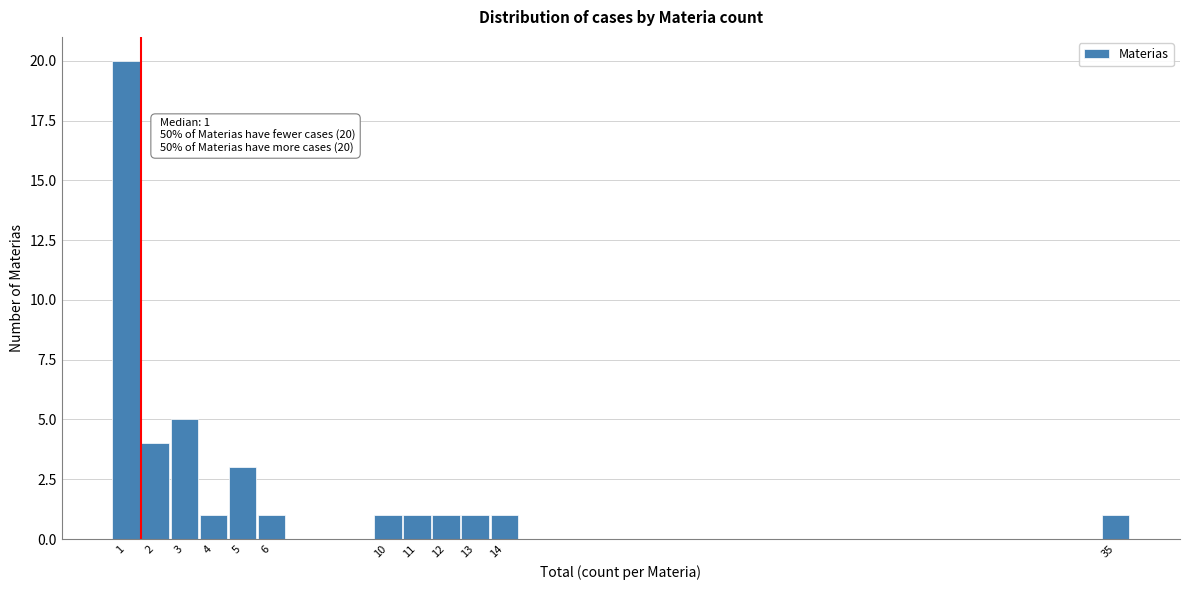

Which range on the x-axis has the tallest bar?

0.5 to 1.5